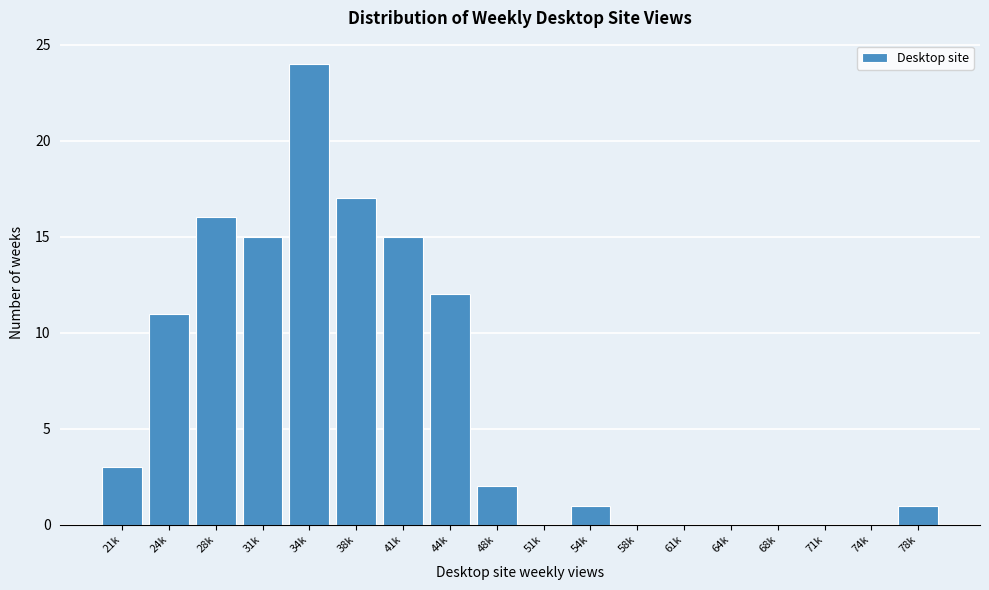

Reading left to right, list all the values displayed in this chart.

21k=3	24k=11	28k=16	31k=15	34k=24	38k=17	41k=15	44k=12	48k=2	51k=0	54k=1	58k=0	61k=0	64k=0	68k=0	71k=0	74k=0	78k=1